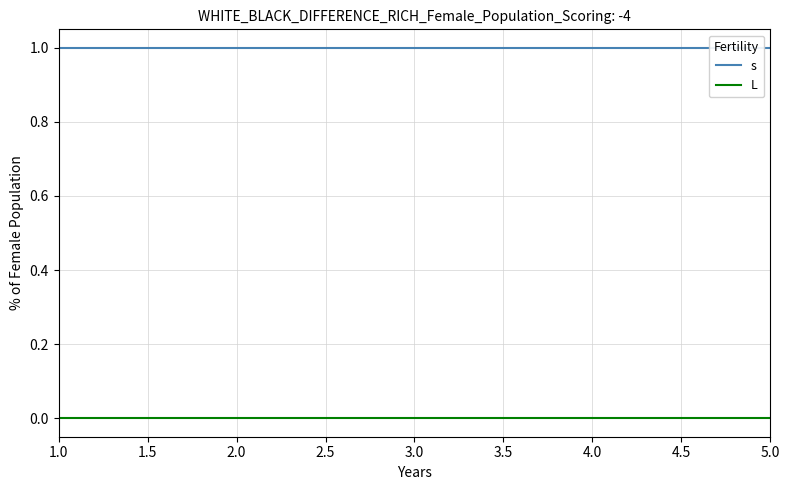

What is the spread (max minus min) of values at 1.0?

1